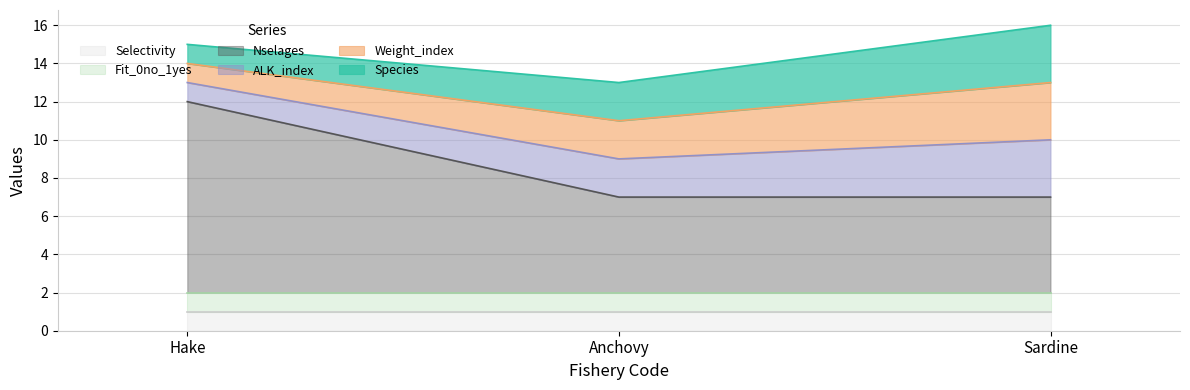

Reading right to left, what are all the values shown in this chart?

Species: 3	2	1
Weight_index: 3	2	1
ALK_index: 3	2	1
Nselages: 5	5	10
Fit_0no_1yes: 1	1	1
Selectivity: 1	1	1